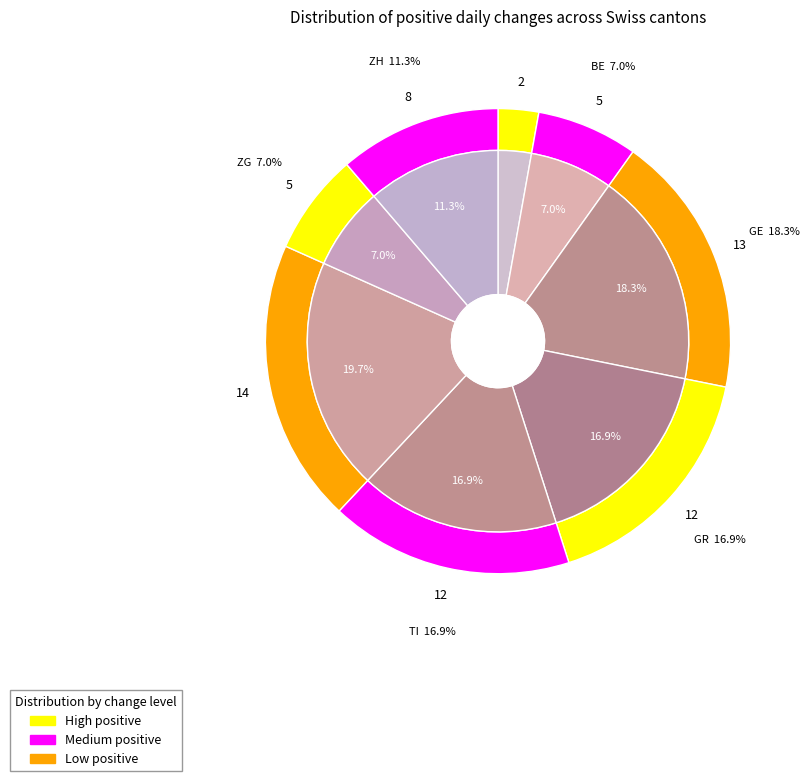

Is there a majority slice in this chart?

No